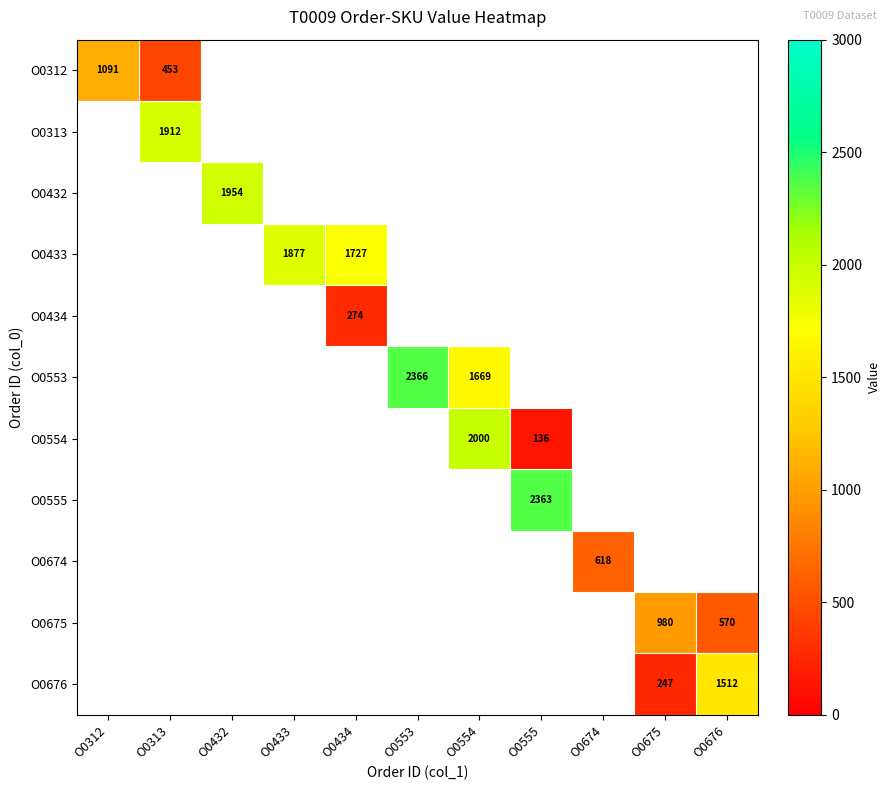

How many data points does each series have?

11